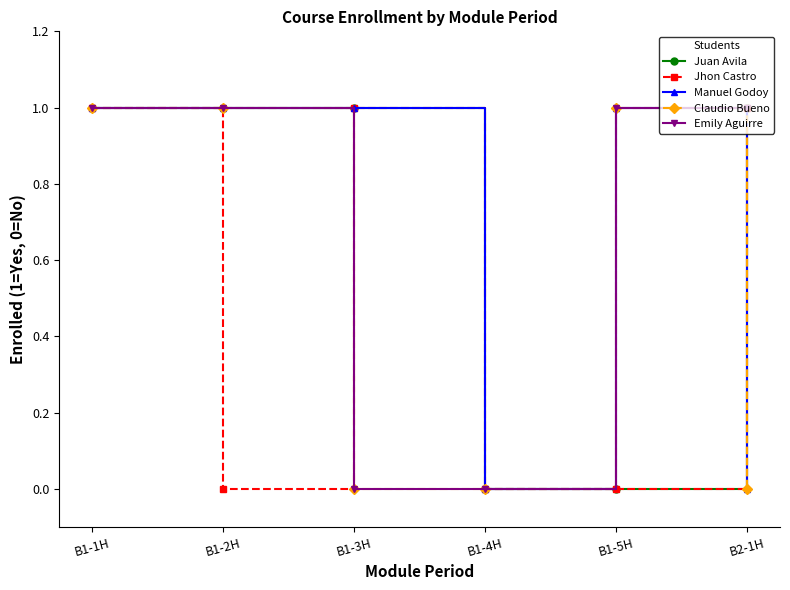

Reading right to left, extract all data points from this chart.

Juan Avila: B2-1H=1	B1-5H=0	B1-4H=0	B1-3H=1	B1-2H=1	B1-1H=1
Jhon Castro: B2-1H=1	B1-5H=0	B1-4H=0	B1-3H=1	B1-2H=0	B1-1H=1
Manuel Godoy: B2-1H=0	B1-5H=1	B1-4H=0	B1-3H=1	B1-2H=1	B1-1H=1
Claudio Bueno: B2-1H=0	B1-5H=1	B1-4H=0	B1-3H=0	B1-2H=1	B1-1H=1
Emily Aguirre: B2-1H=1	B1-5H=1	B1-4H=0	B1-3H=0	B1-2H=1	B1-1H=1